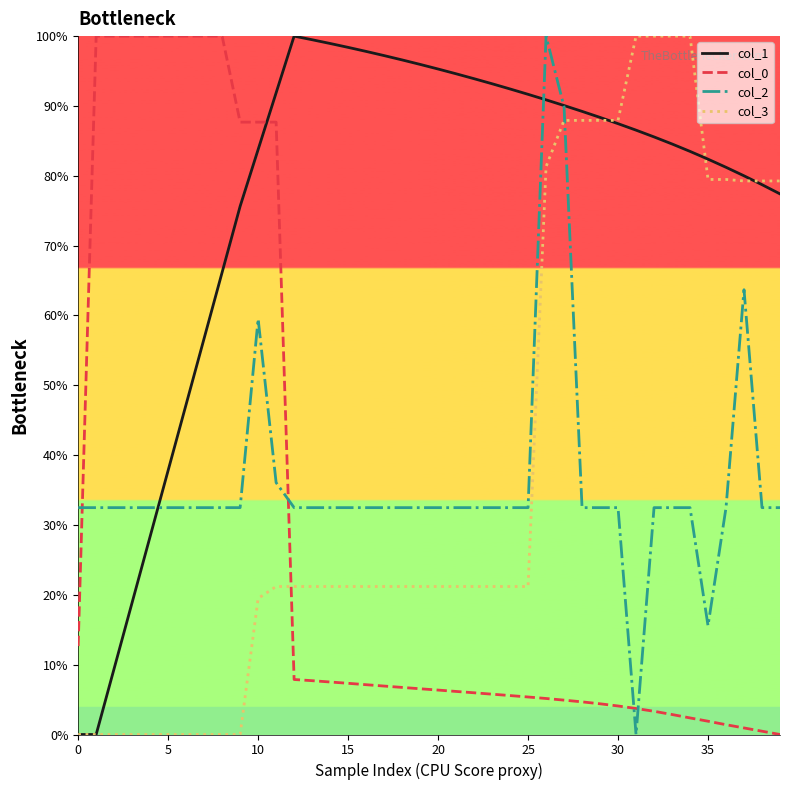

What is the maximum value shown in the chart?

100.0